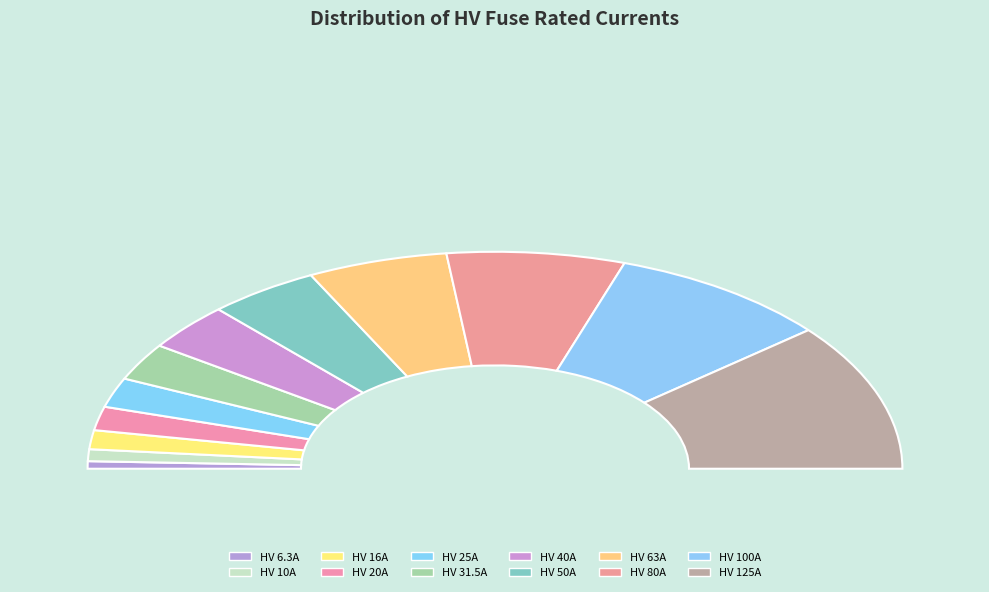

What percentage is the HV 31.5A slice, to the nearest percent?

6%